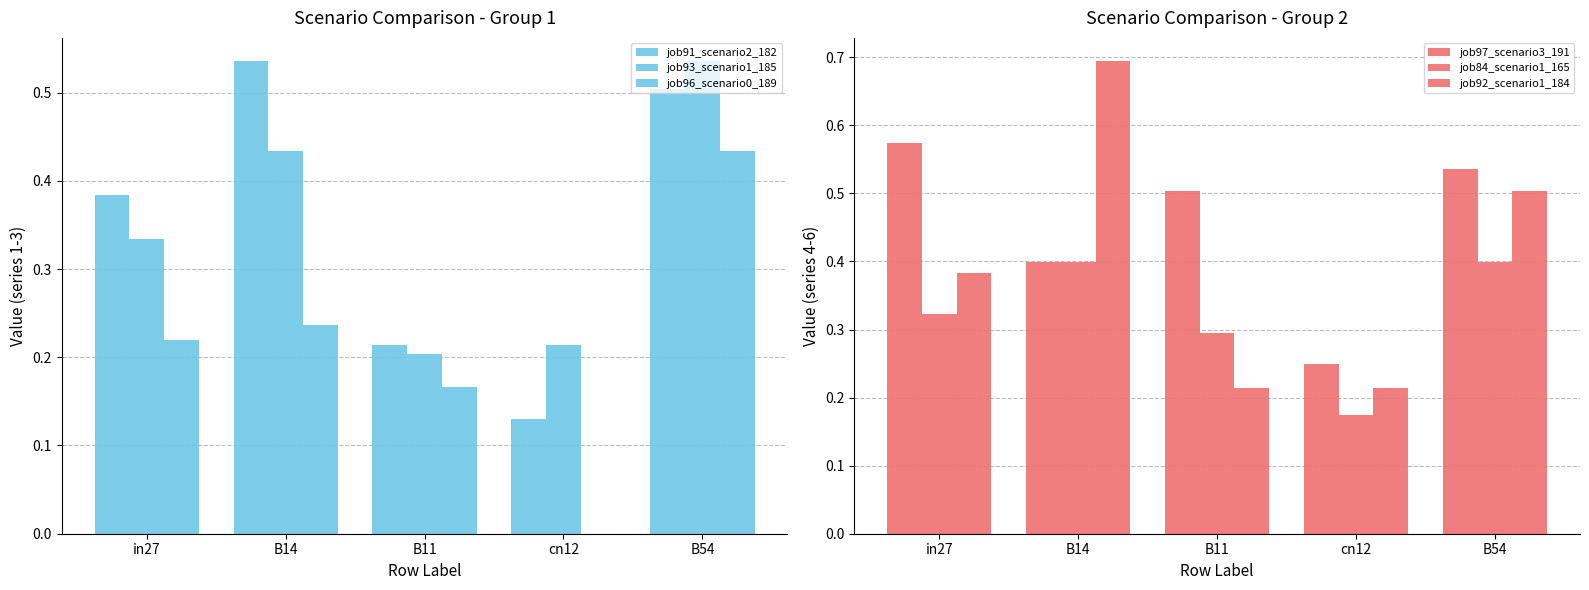

How many data points does each series have?

5